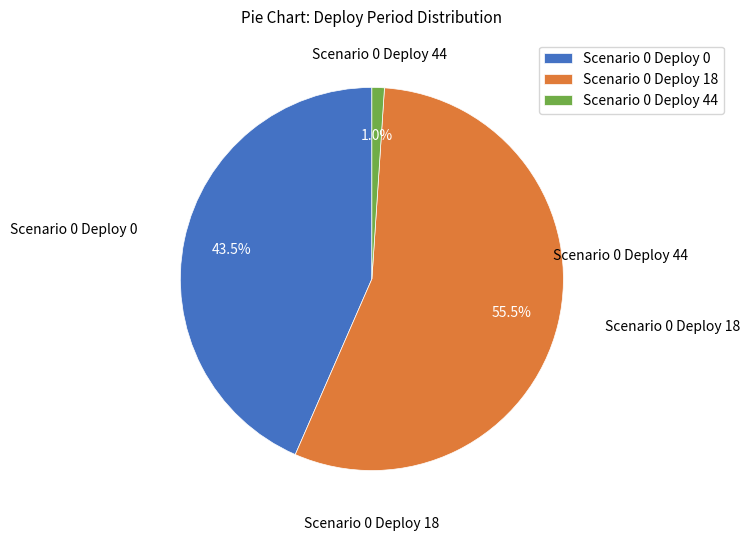

Combined, do Scenario 0 Deploy 18 and Scenario 0 Deploy 44 account for over 50%?

Yes